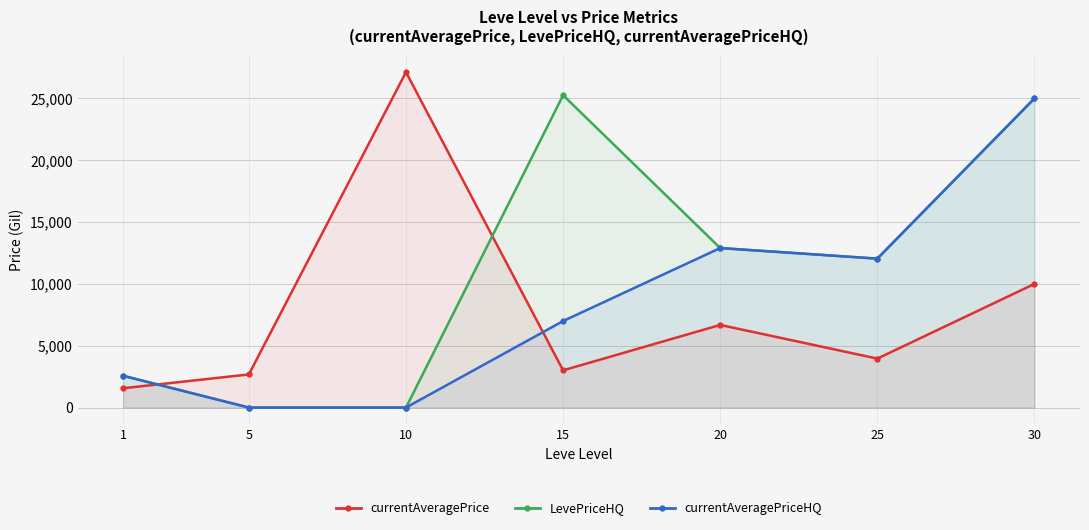

The currentAveragePriceHQ series shows 2570.0 at 1. True or false?

True